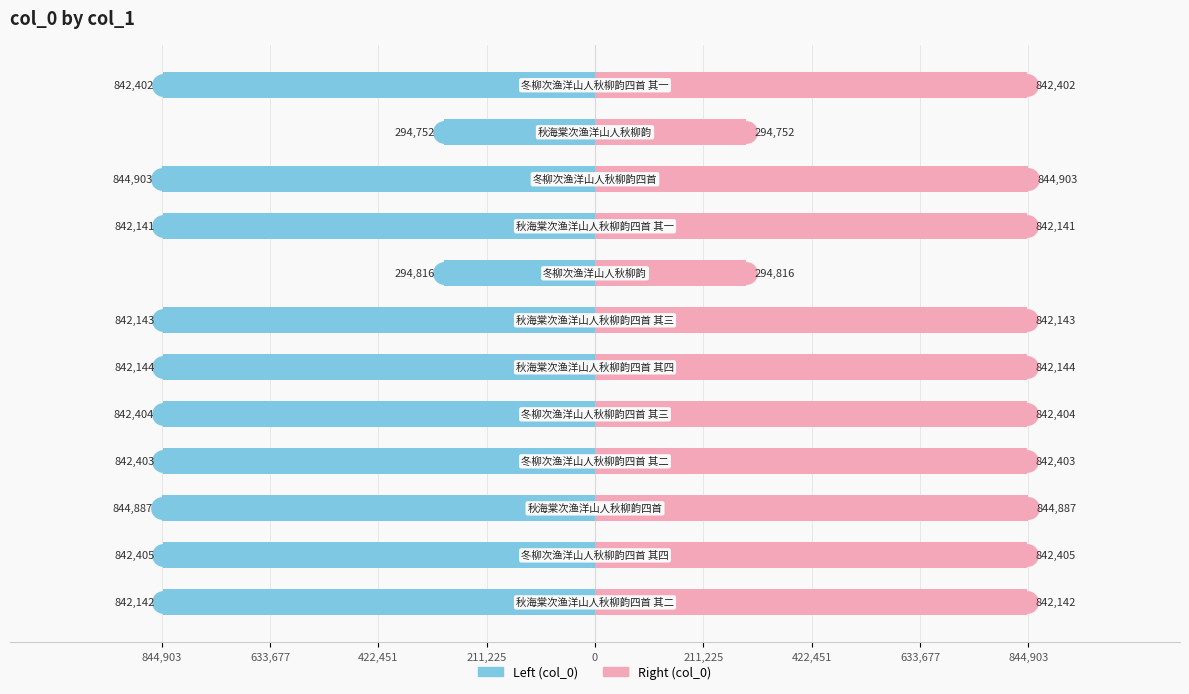

Which series has the largest range (max minus min)?

Left (col_0)